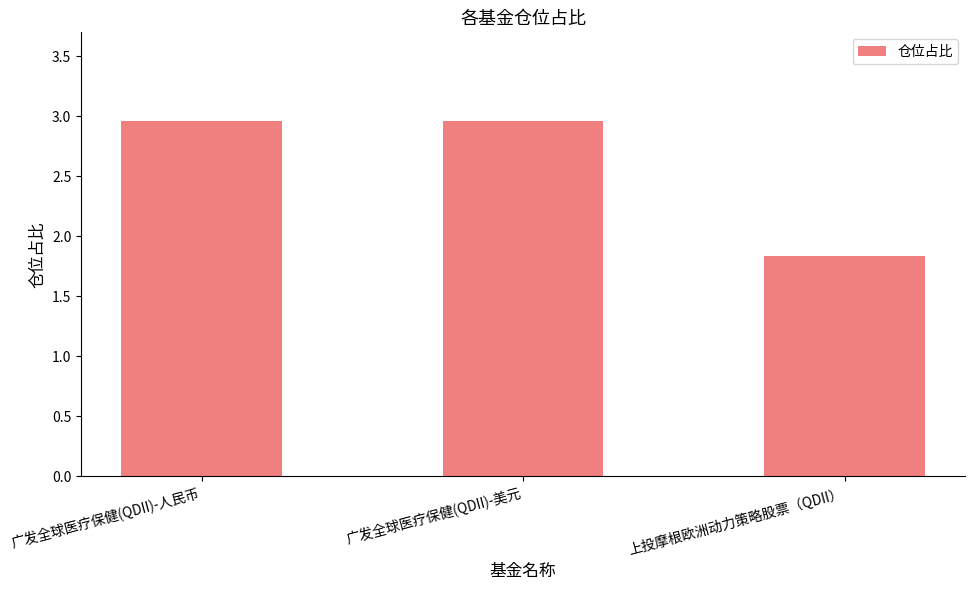

How many bars are there in total?

3